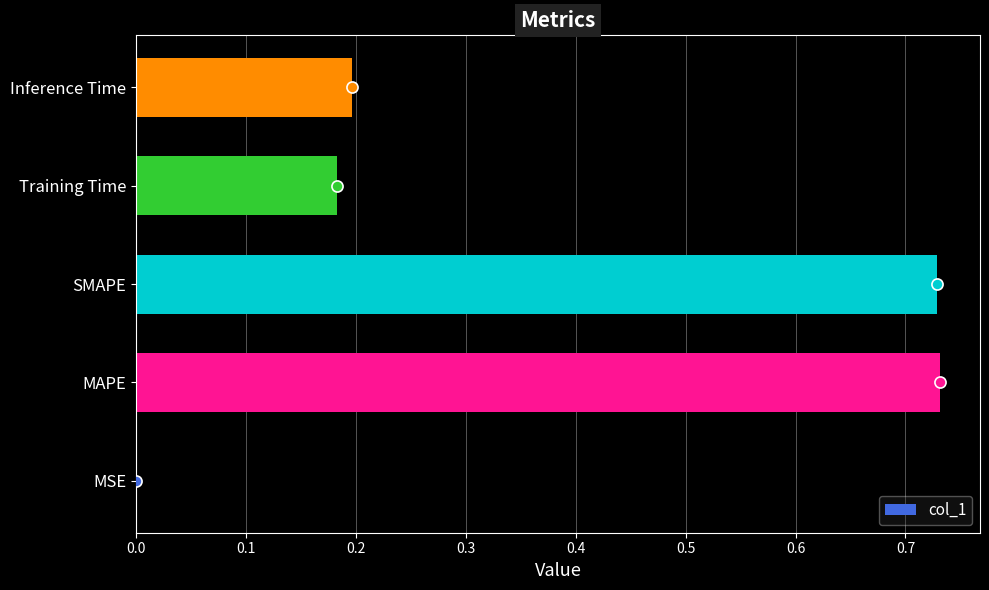

What is the sum of all values?

1.8